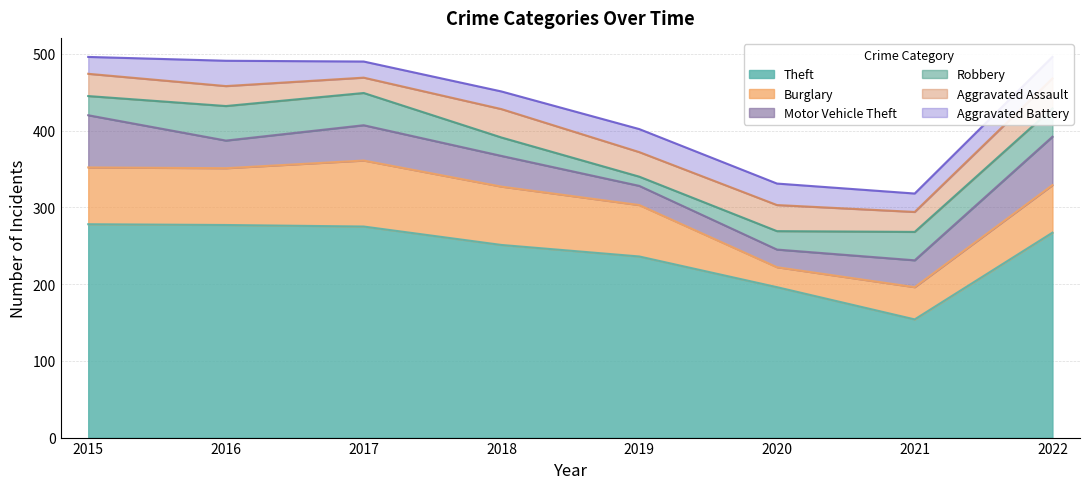

Which series ends up on top after the final intersection of Robbery and Motor Vehicle Theft?

Motor Vehicle Theft